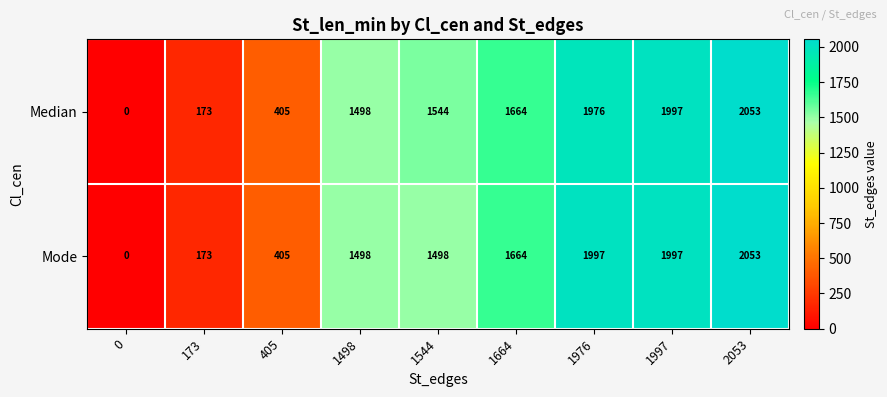

At which category is the sum across all series the highest?

2053